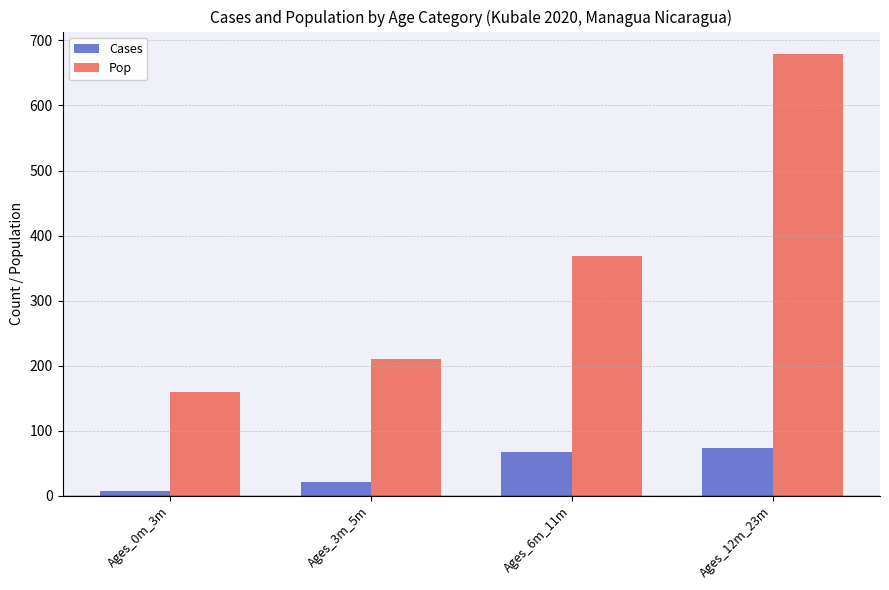

Which series has the largest range (max minus min)?

Pop